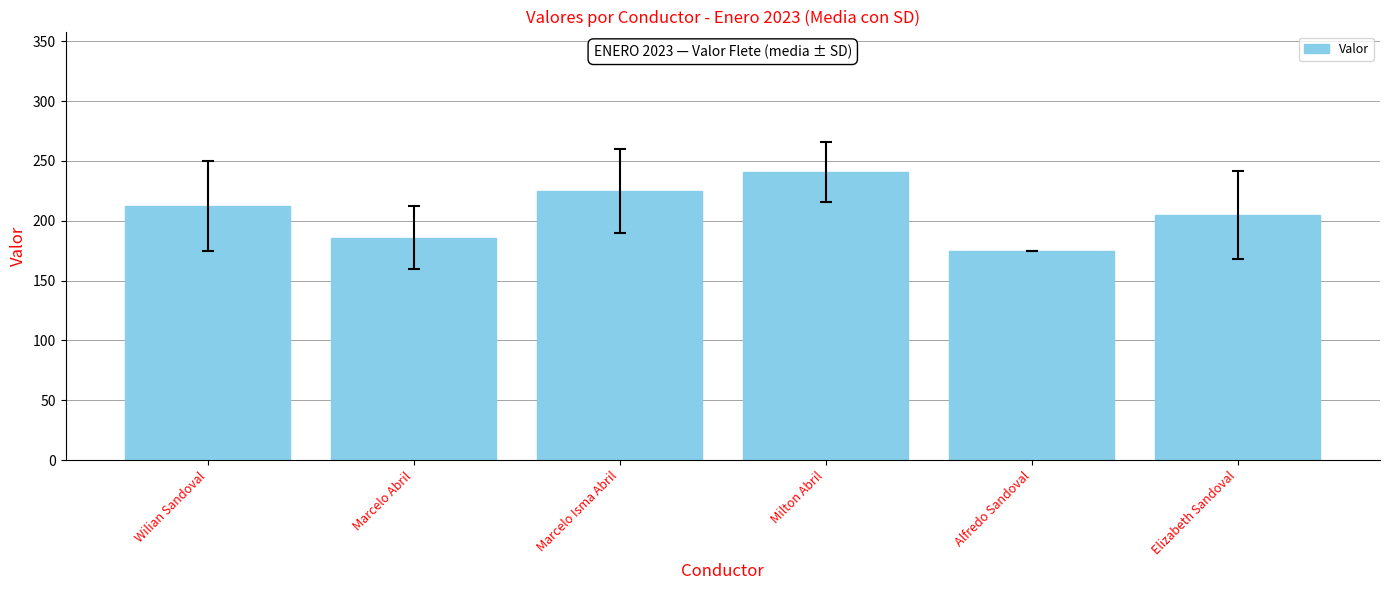

What is the label of the 2nd bar from the left?

Marcelo Abril